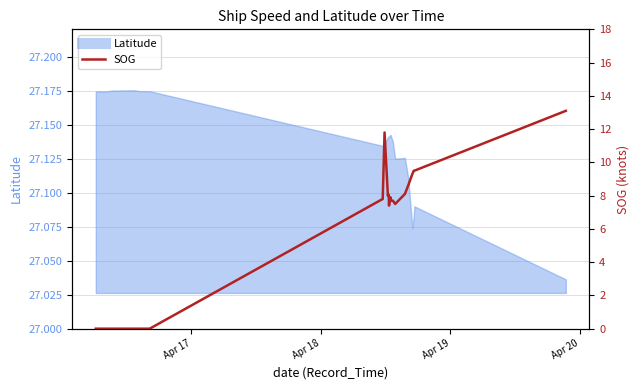

How many interior local valleys (lower than both neighbors) does the data have?

3